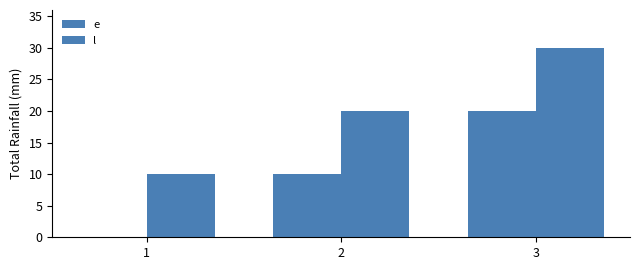

How many distinct data groups are displayed?

2